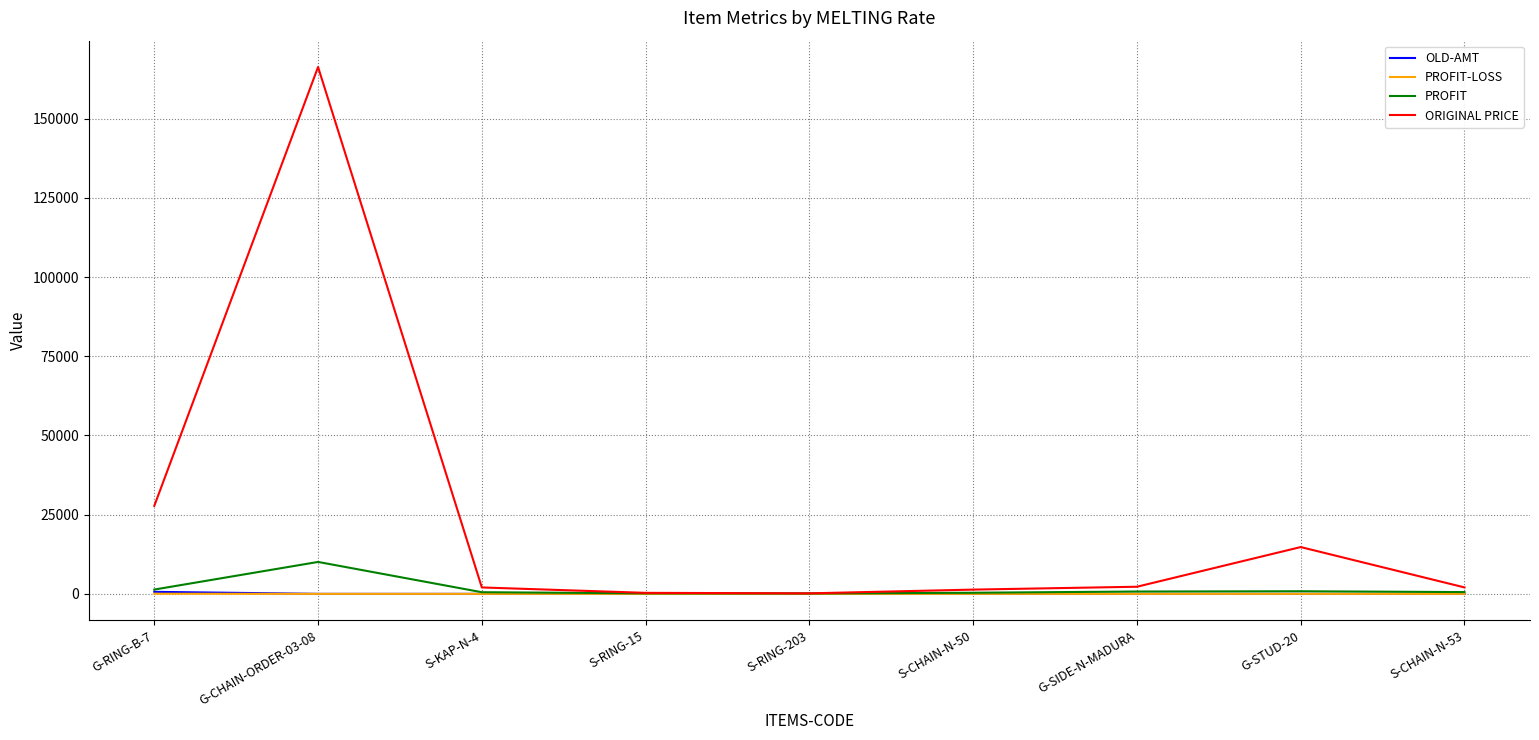

How many distinct data groups are displayed?

4